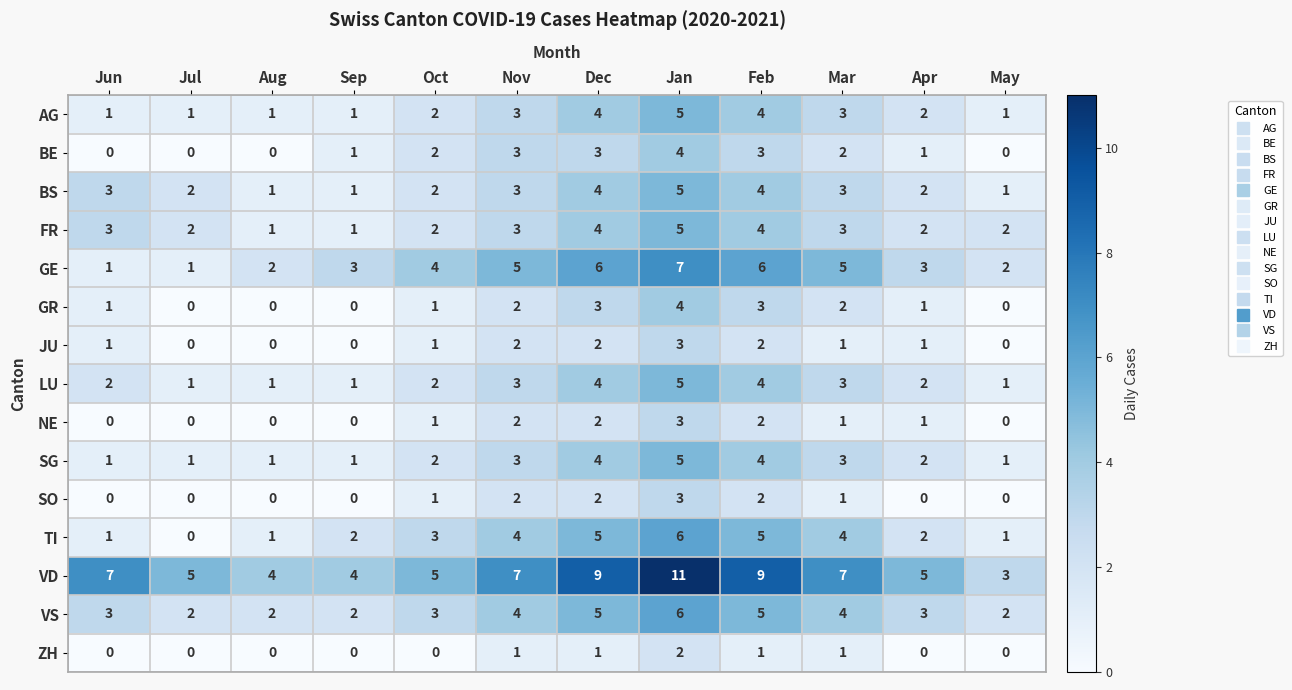

What is the average value of the FR series?

3